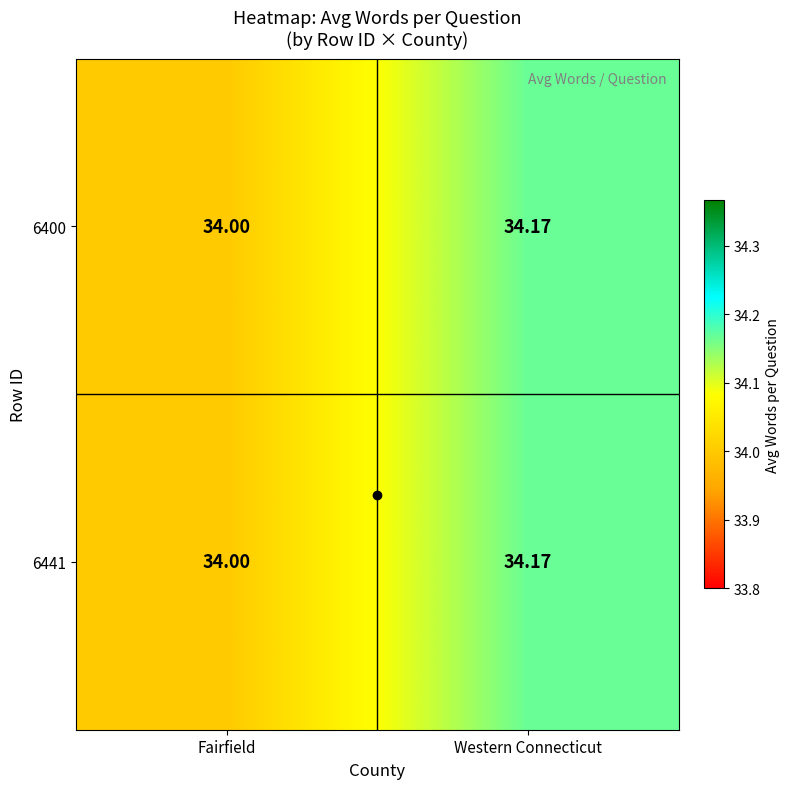

At which category is the sum across all series the highest?

Western Connecticut